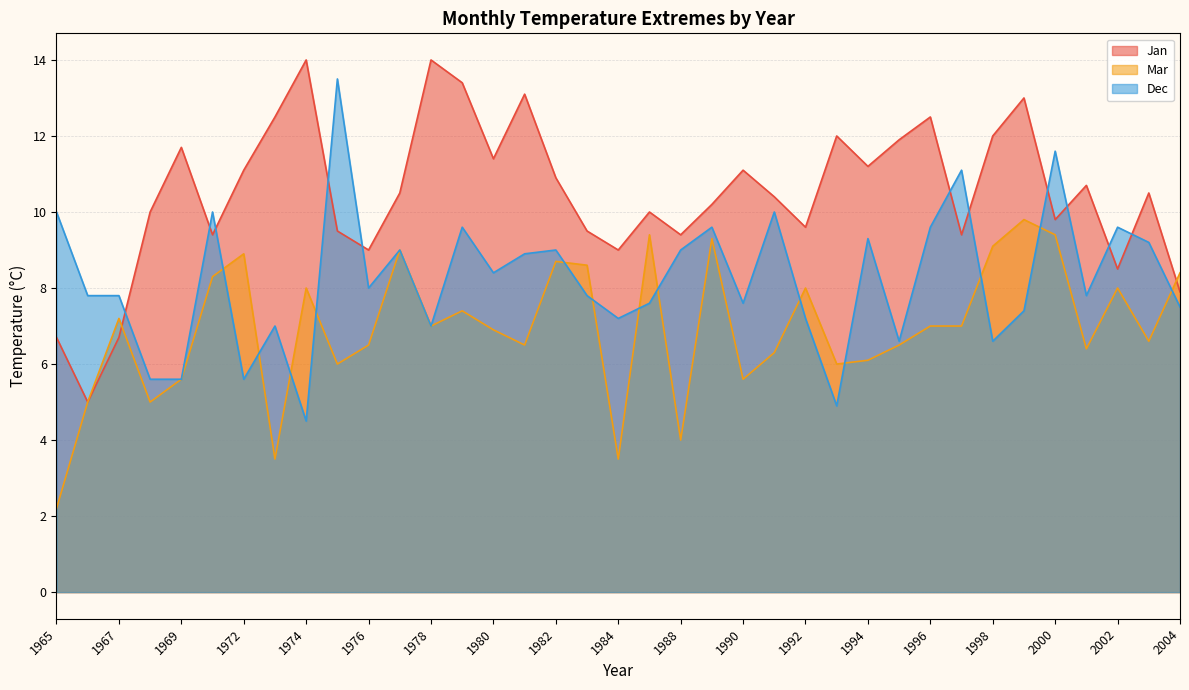

In Dec, how many points are lower than both neighbors (excluding endpoints)?

11